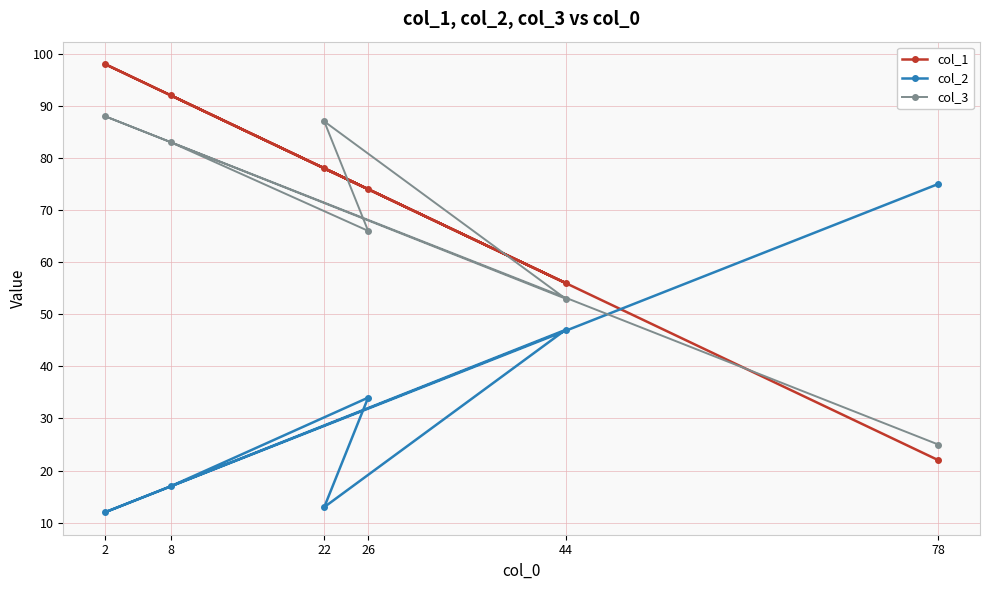

What is the label of the 3rd point from the left?

22